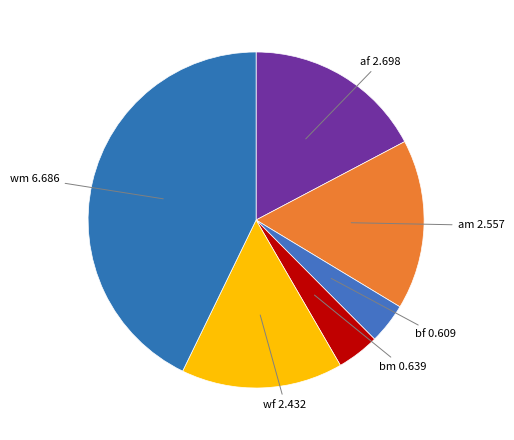

Count the number of slices in the pie.

6